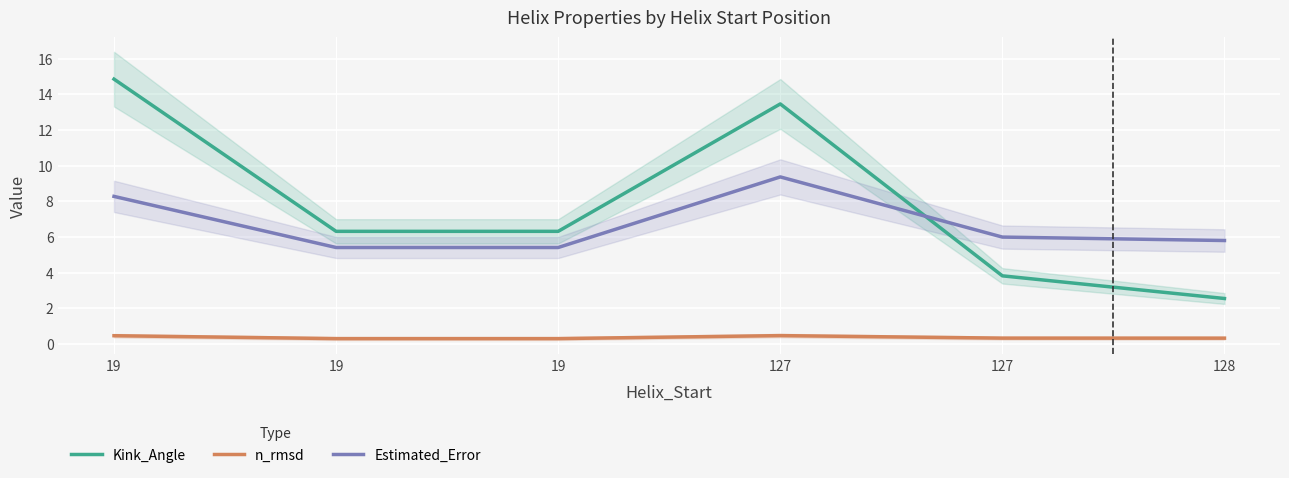

Reading left to right, what are all the values shown in this chart?

Kink_Angle: 19=14.8	19=6.3	19=6.3	127=13.5	127=3.8	128=2.5
n_rmsd: 19=0.5	19=0.3	19=0.3	127=0.5	127=0.3	128=0.3
Estimated_Error: 19=8.3	19=5.4	19=5.4	127=9.4	127=6.0	128=5.8